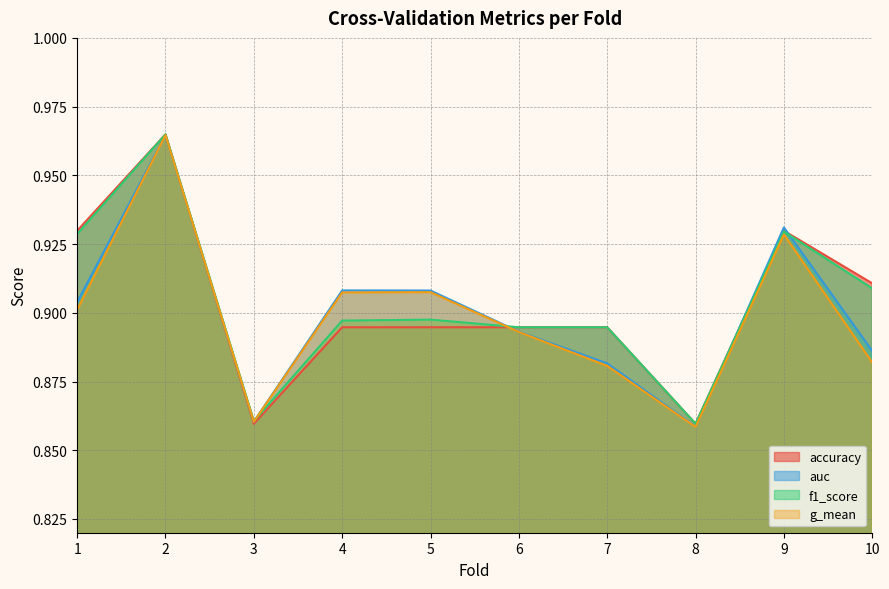

Rank the series at 2 from highest to lowest value.

accuracy, f1_score, auc, g_mean